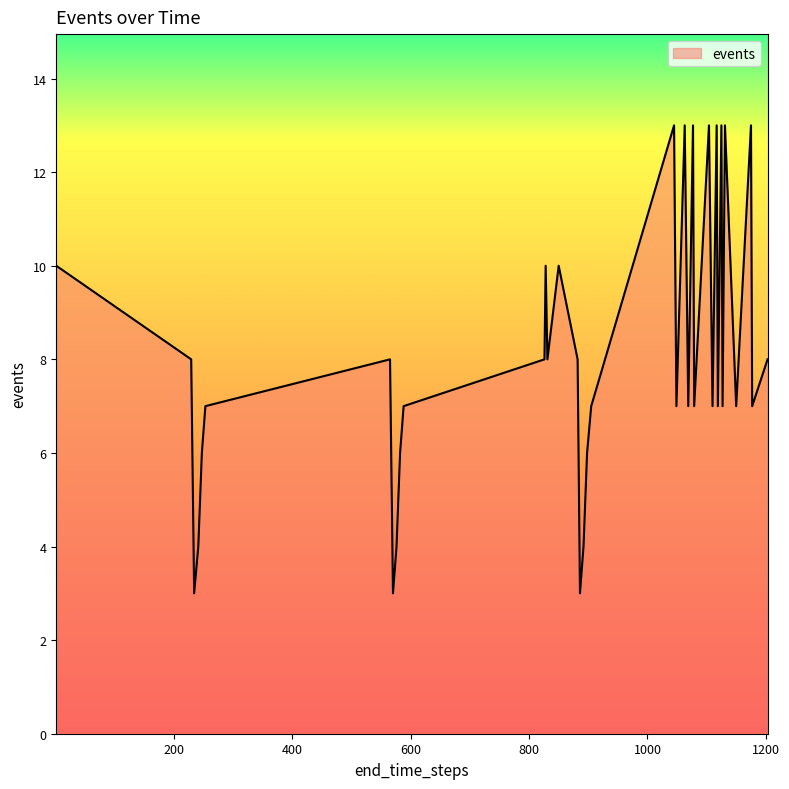

What is the difference between the maximum and minimum values?

10